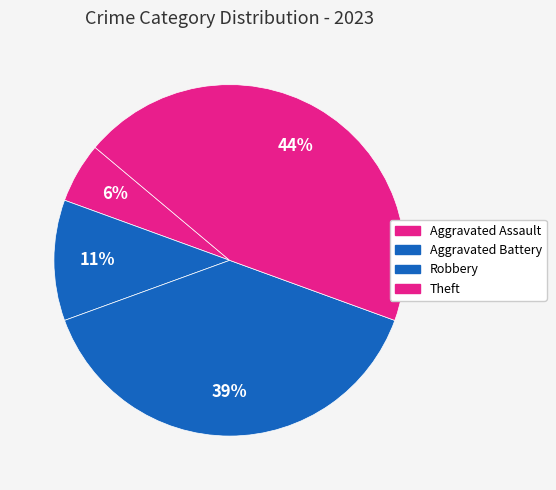

How many segments does this pie chart have?

4